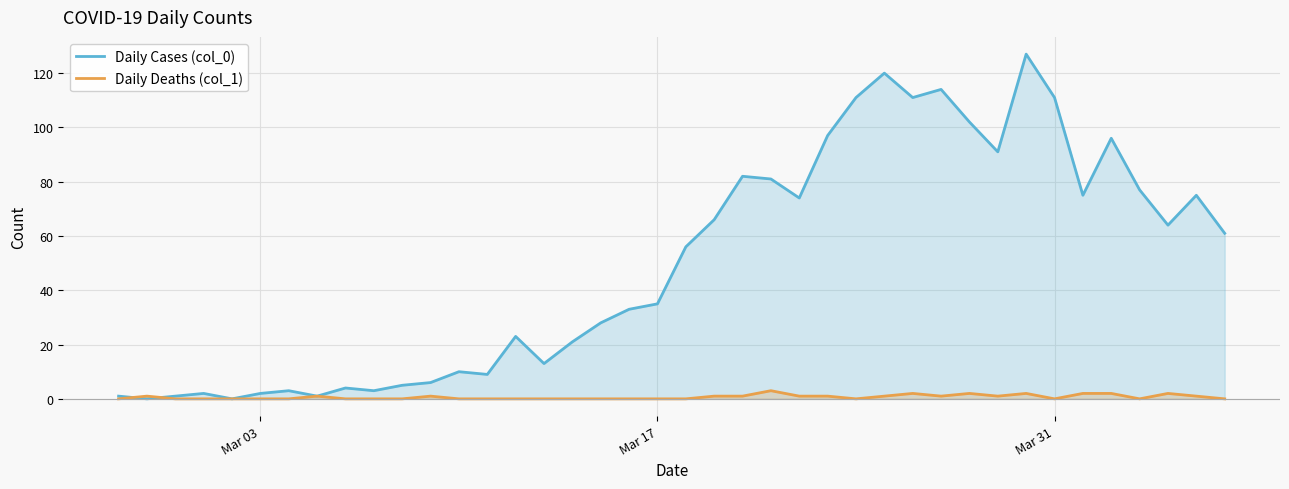

What is the difference between the second highest and minimum values in the Daily Deaths (col_1) series?

2